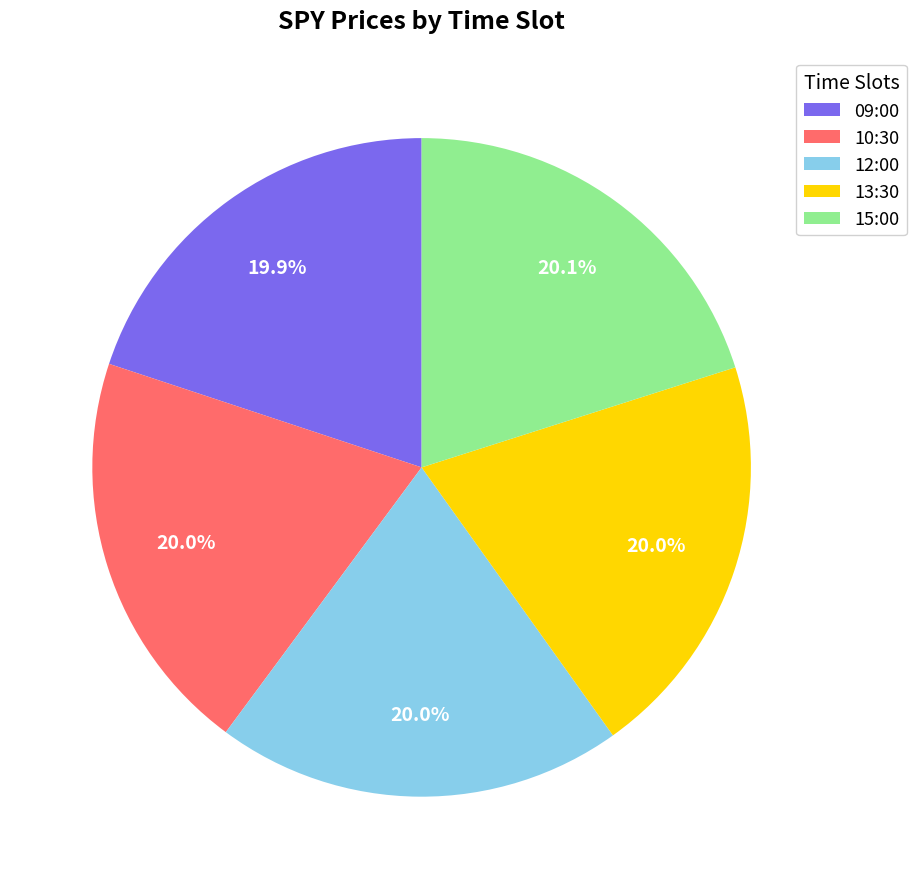

What is the ratio of the value at 15:00 to the value at 12:00?

1.0